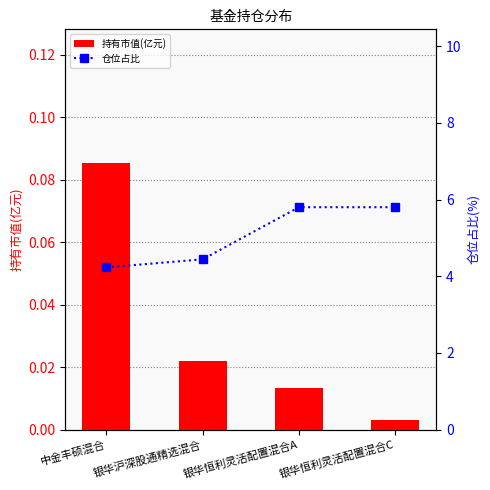

What is the difference between the maximum and second lowest values in the 仓位占比 series?

1.4